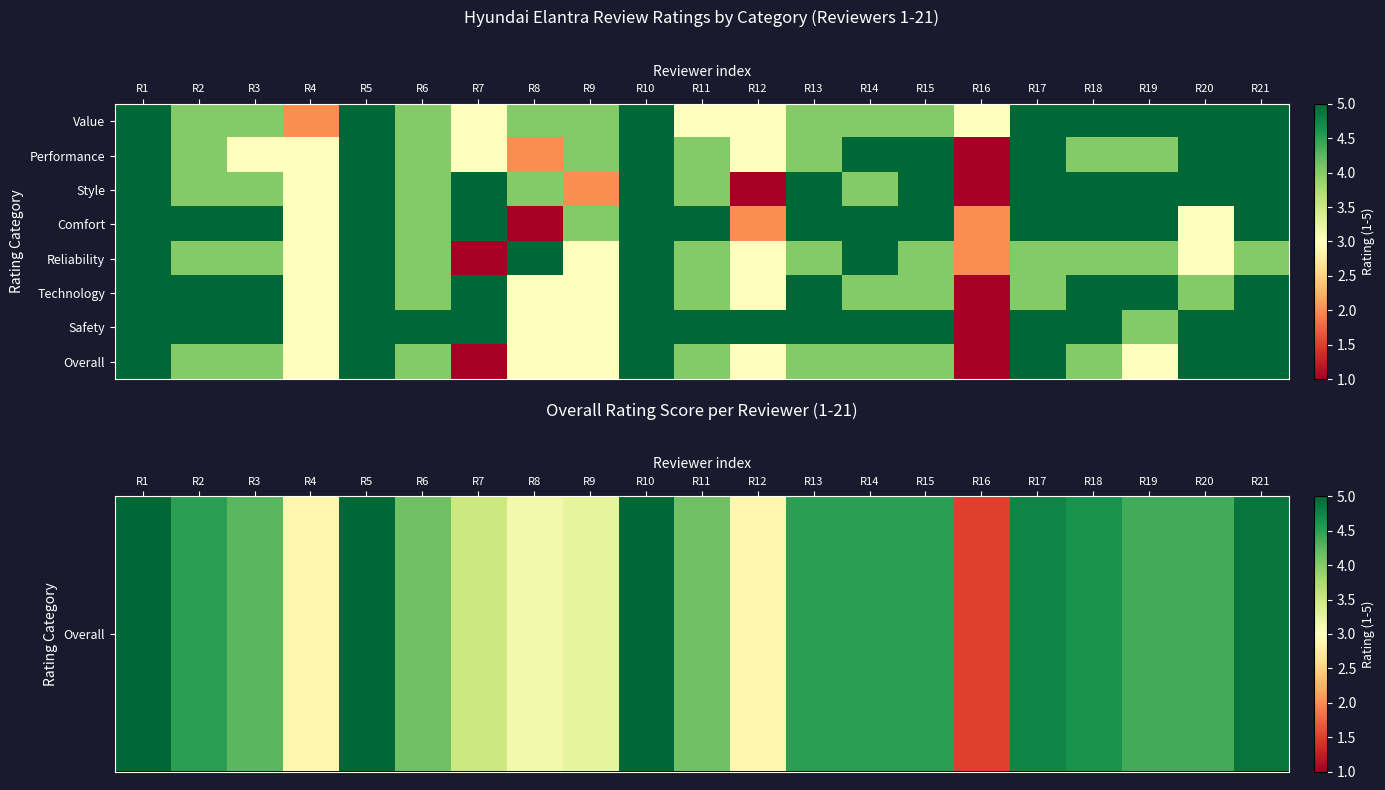

Reading left to right, list all the values displayed in this chart.

Overall: R1=5.0	R2=4.0	R3=4.0	R4=3.0	R5=5.0	R6=4.0	R7=1.0	R8=3.0	R9=3.0	R10=5.0	R11=4.0	R12=3.0	R13=4.0	R14=4.0	R15=4.0	R16=1.0	R17=5.0	R18=4.0	R19=3.0	R20=5.0	R21=5.0
Performance: R1=5.0	R2=4.0	R3=3.0	R4=3.0	R5=5.0	R6=4.0	R7=3.0	R8=2.0	R9=4.0	R10=5.0	R11=4.0	R12=3.0	R13=4.0	R14=5.0	R15=5.0	R16=1.0	R17=5.0	R18=4.0	R19=4.0	R20=5.0	R21=5.0
Style: R1=5.0	R2=4.0	R3=4.0	R4=3.0	R5=5.0	R6=4.0	R7=5.0	R8=4.0	R9=2.0	R10=5.0	R11=4.0	R12=1.0	R13=5.0	R14=4.0	R15=5.0	R16=1.0	R17=5.0	R18=5.0	R19=5.0	R20=5.0	R21=5.0
Comfort: R1=5.0	R2=5.0	R3=5.0	R4=3.0	R5=5.0	R6=4.0	R7=5.0	R8=1.0	R9=4.0	R10=5.0	R11=5.0	R12=2.0	R13=5.0	R14=5.0	R15=5.0	R16=2.0	R17=5.0	R18=5.0	R19=5.0	R20=3.0	R21=5.0
Reliability: R1=5.0	R2=4.0	R3=4.0	R4=3.0	R5=5.0	R6=4.0	R7=1.0	R8=5.0	R9=3.0	R10=5.0	R11=4.0	R12=3.0	R13=4.0	R14=5.0	R15=4.0	R16=2.0	R17=4.0	R18=4.0	R19=4.0	R20=3.0	R21=4.0
Technology: R1=5.0	R2=5.0	R3=5.0	R4=3.0	R5=5.0	R6=4.0	R7=5.0	R8=3.0	R9=3.0	R10=5.0	R11=4.0	R12=3.0	R13=5.0	R14=4.0	R15=4.0	R16=1.0	R17=4.0	R18=5.0	R19=5.0	R20=4.0	R21=5.0
Safety: R1=5.0	R2=5.0	R3=5.0	R4=3.0	R5=5.0	R6=5.0	R7=5.0	R8=3.0	R9=3.0	R10=5.0	R11=5.0	R12=5.0	R13=5.0	R14=5.0	R15=5.0	R16=1.0	R17=5.0	R18=5.0	R19=4.0	R20=5.0	R21=5.0
Overall: R1=5.0	R2=4.0	R3=4.0	R4=3.0	R5=5.0	R6=4.0	R7=1.0	R8=3.0	R9=3.0	R10=5.0	R11=4.0	R12=3.0	R13=4.0	R14=4.0	R15=4.0	R16=1.0	R17=5.0	R18=4.0	R19=3.0	R20=5.0	R21=5.0